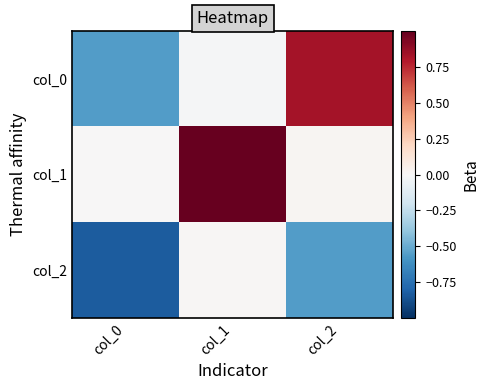

At col_2, list the series in order from smallest to largest.

col_2, col_1, col_0